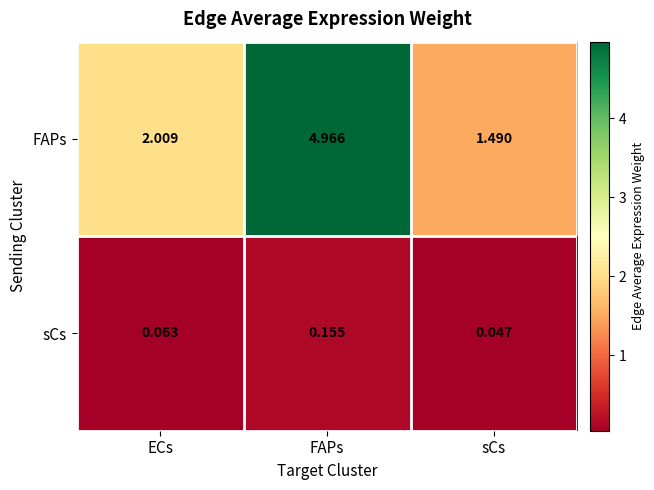

How many categories are shown in the chart?

3